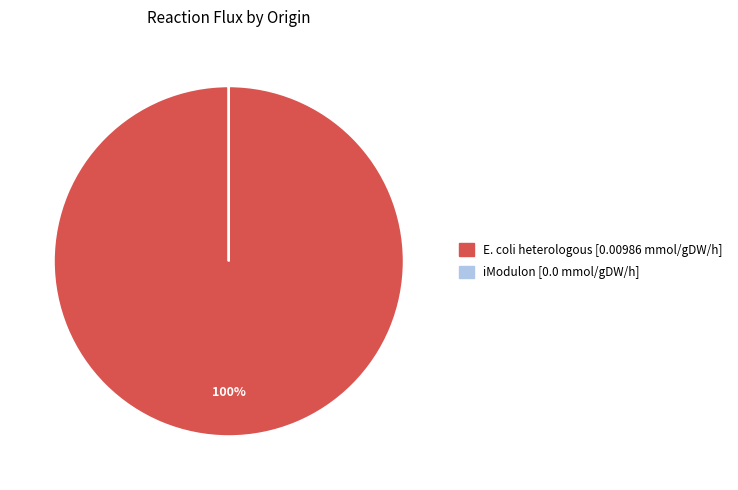

Which slice represents more than half of the pie?

E. coli heterologous